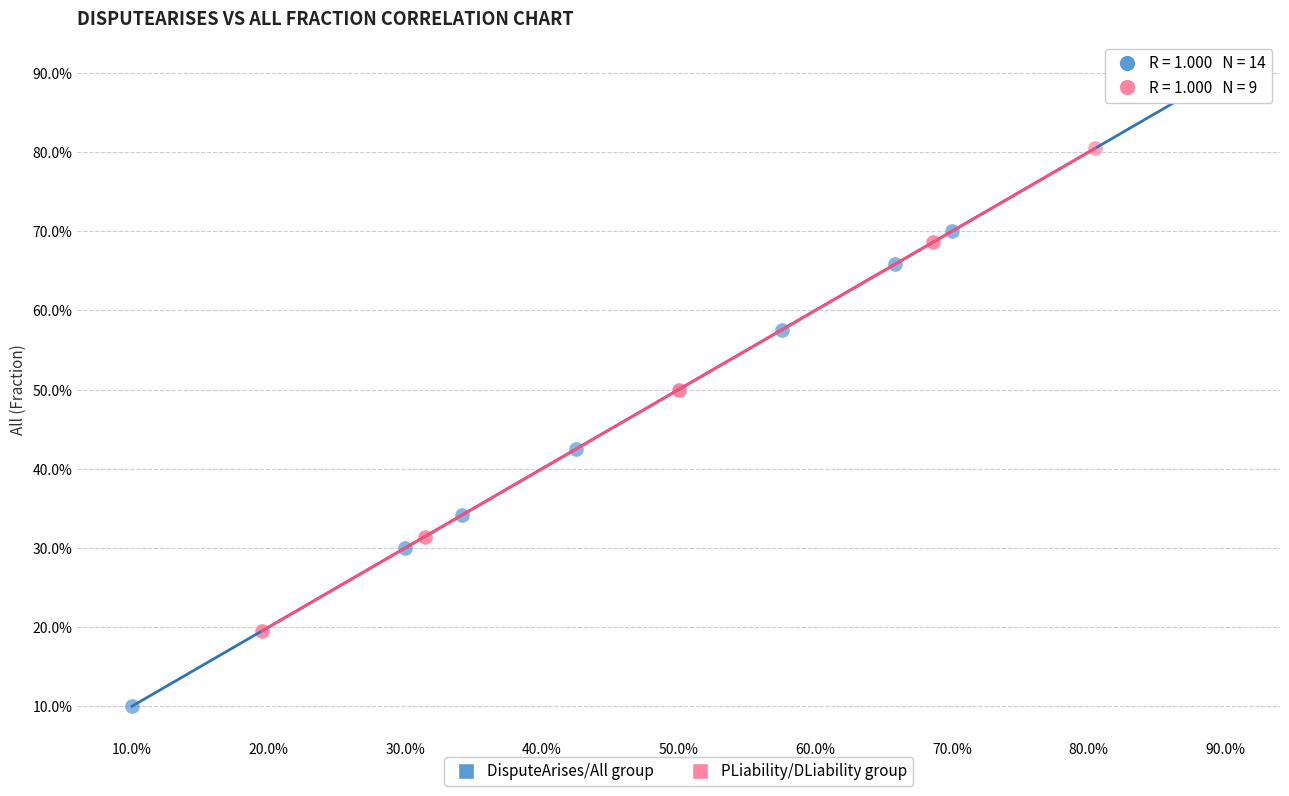

What are all the series names shown in the legend?

DisputeArises/All group, PLiability/DLiability group